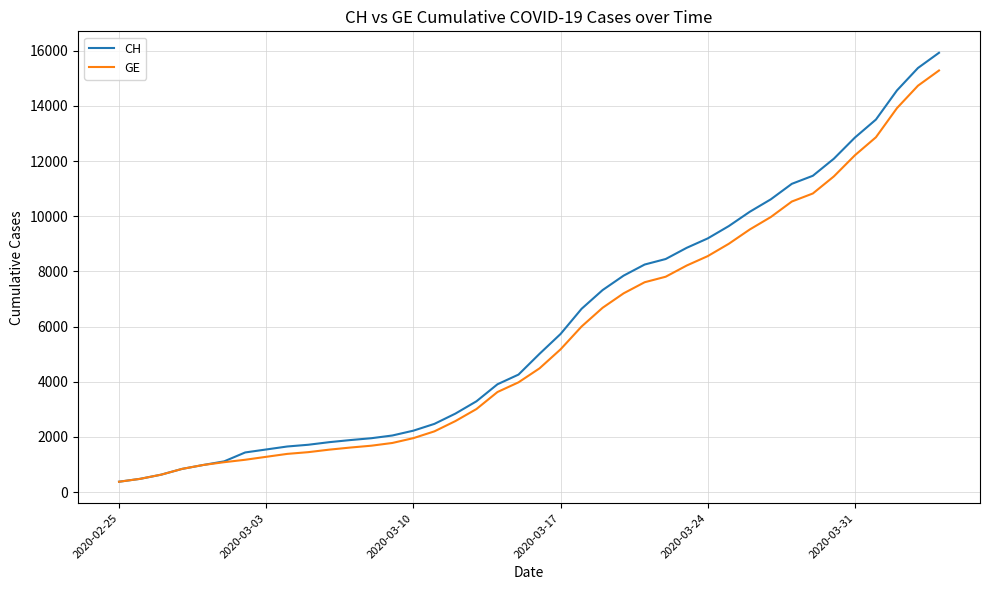

Which series has the largest range (max minus min)?

CH